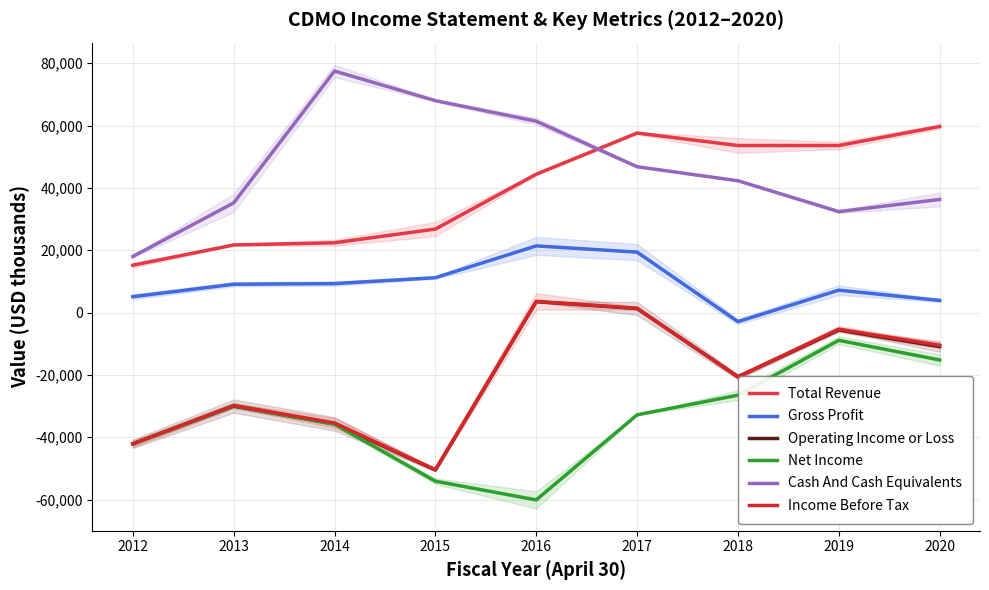

True or false: Gross Profit and Total Revenue intersect in this chart.

False